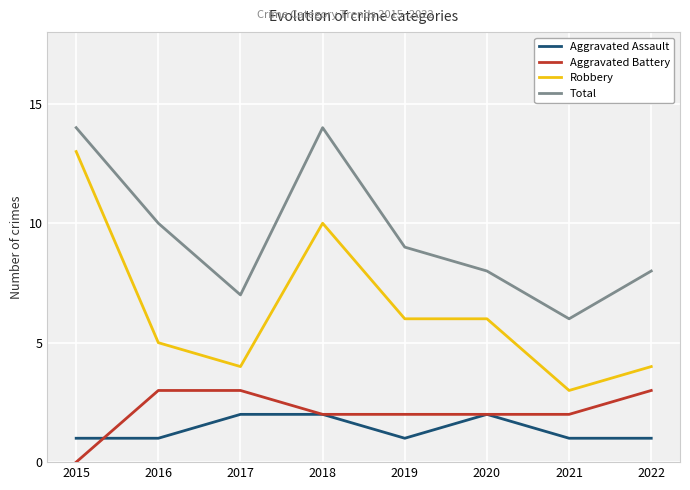

Which series has the largest total across all categories?

Total